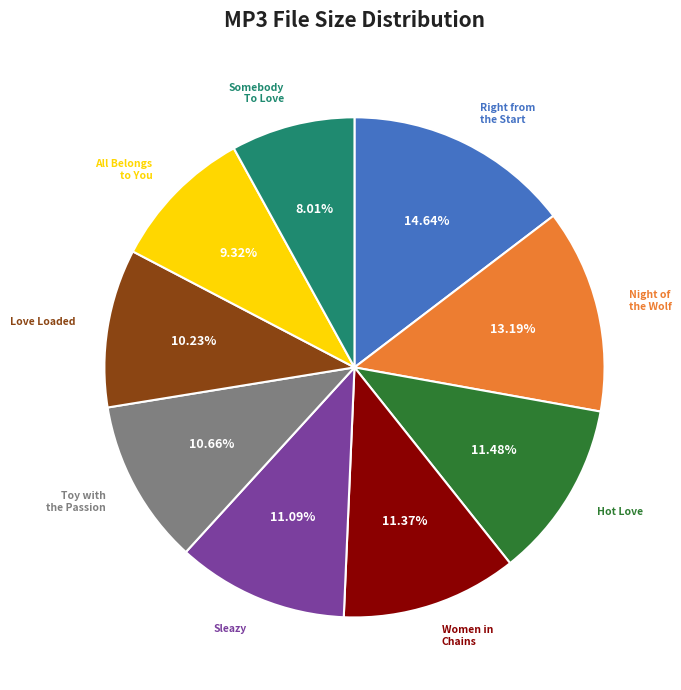

Is there any slice that represents more than half of the pie?

No